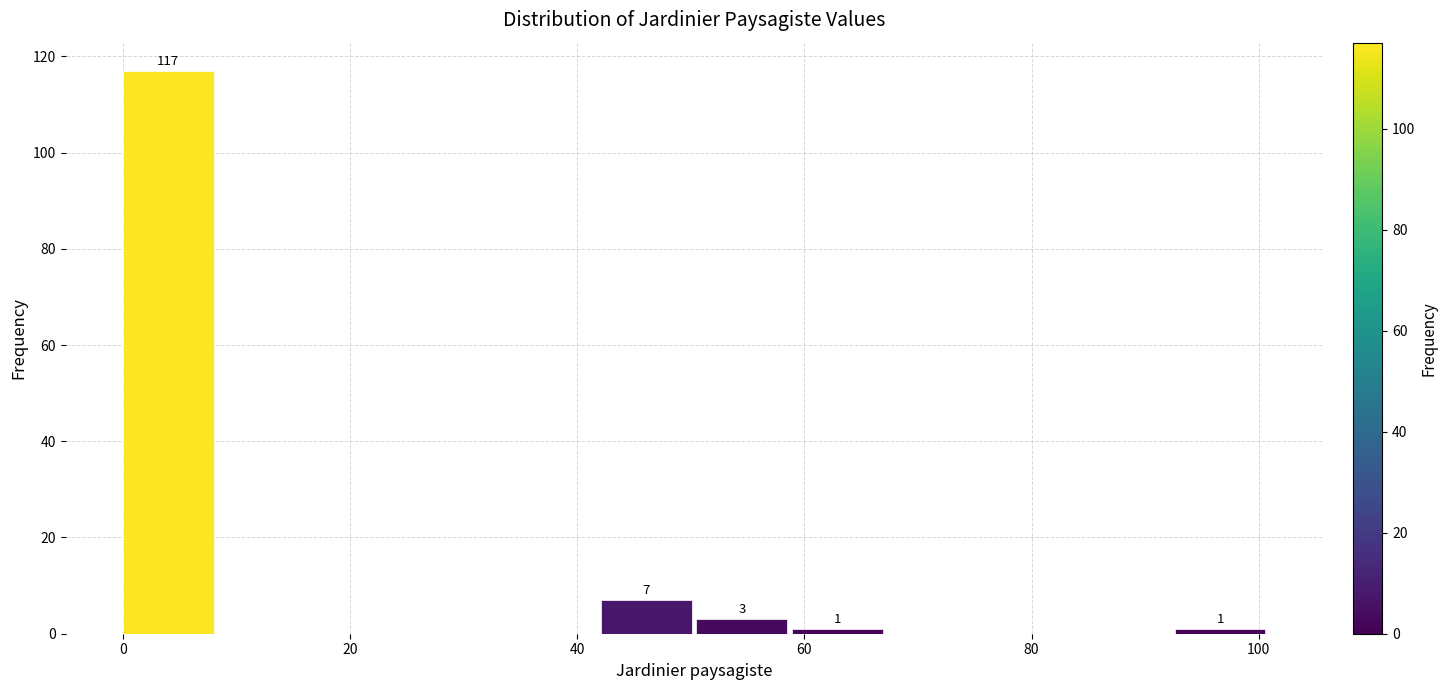

Over which range of the x-axis is the bar tallest?

0 to 8